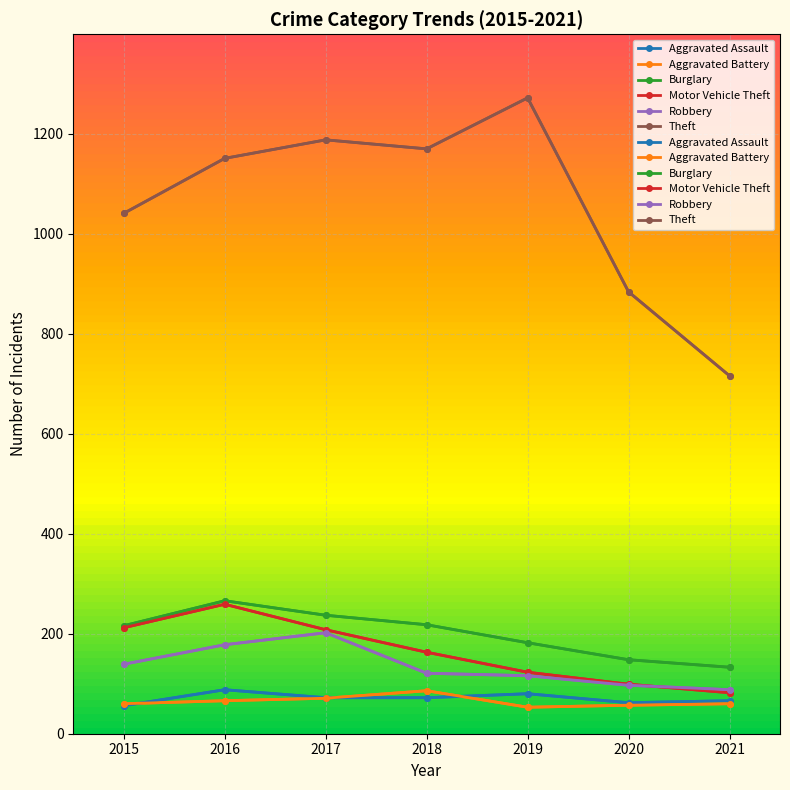

At which category is the sum across all series the highest?

2016